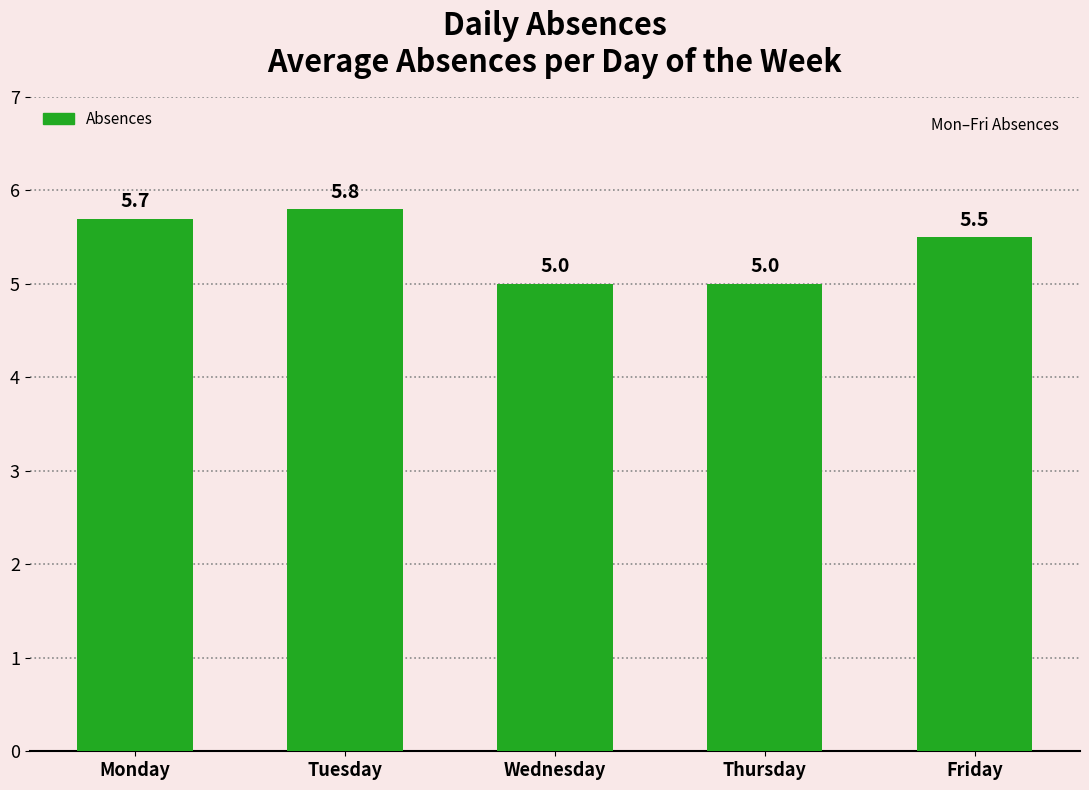

True or false: the data shows 2.3 at Wednesday.

False